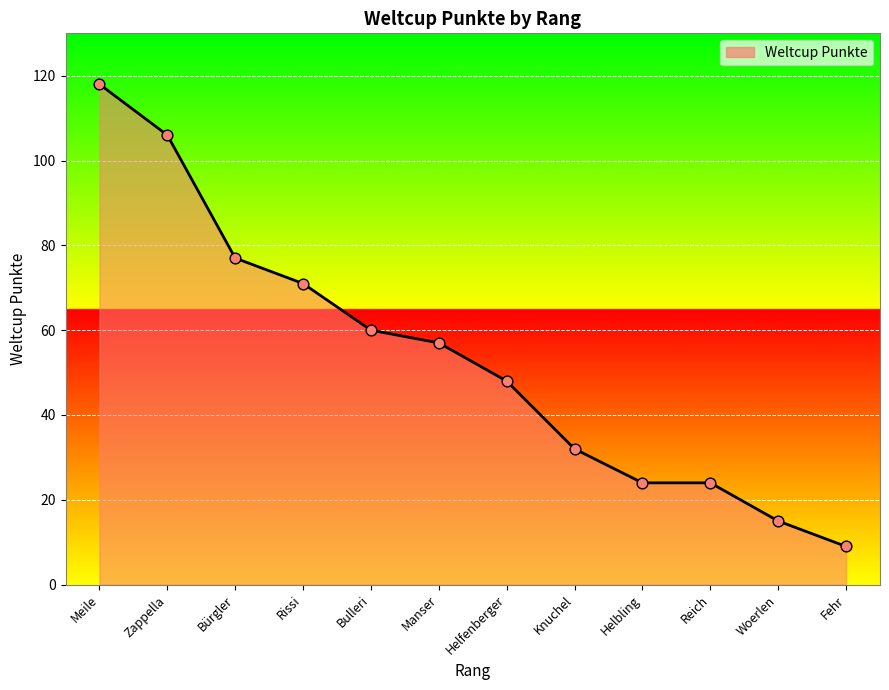

What is the ratio of the value at Rissi to the value at Bulleri?

1.2